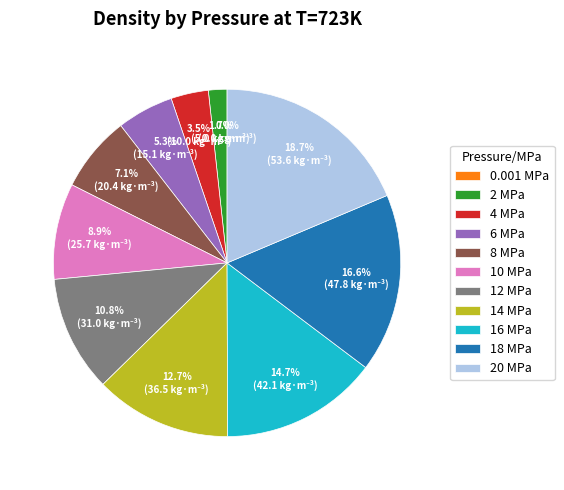

Which slice is the largest?

20 MPa